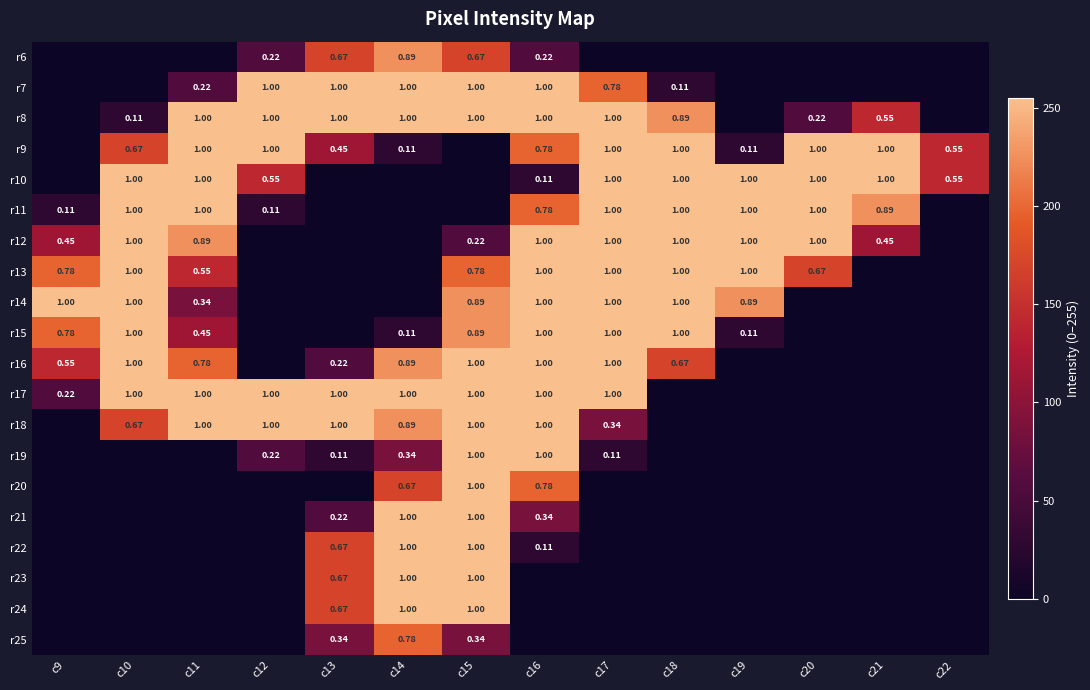

Count the r14 values in the range 0 to 255.

14